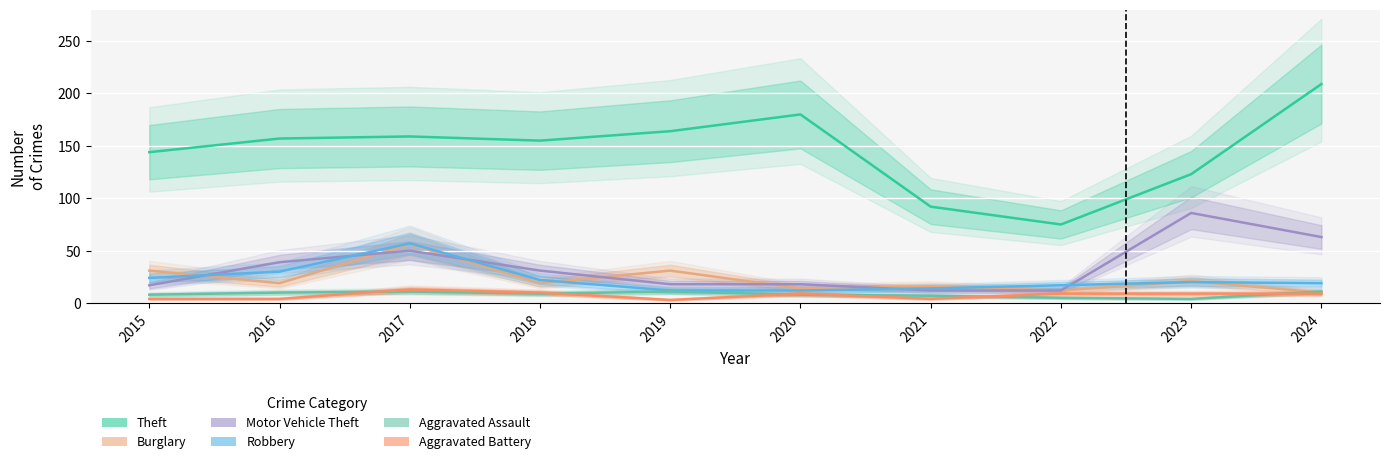

Where is the first local maximum for Burglary?

2017